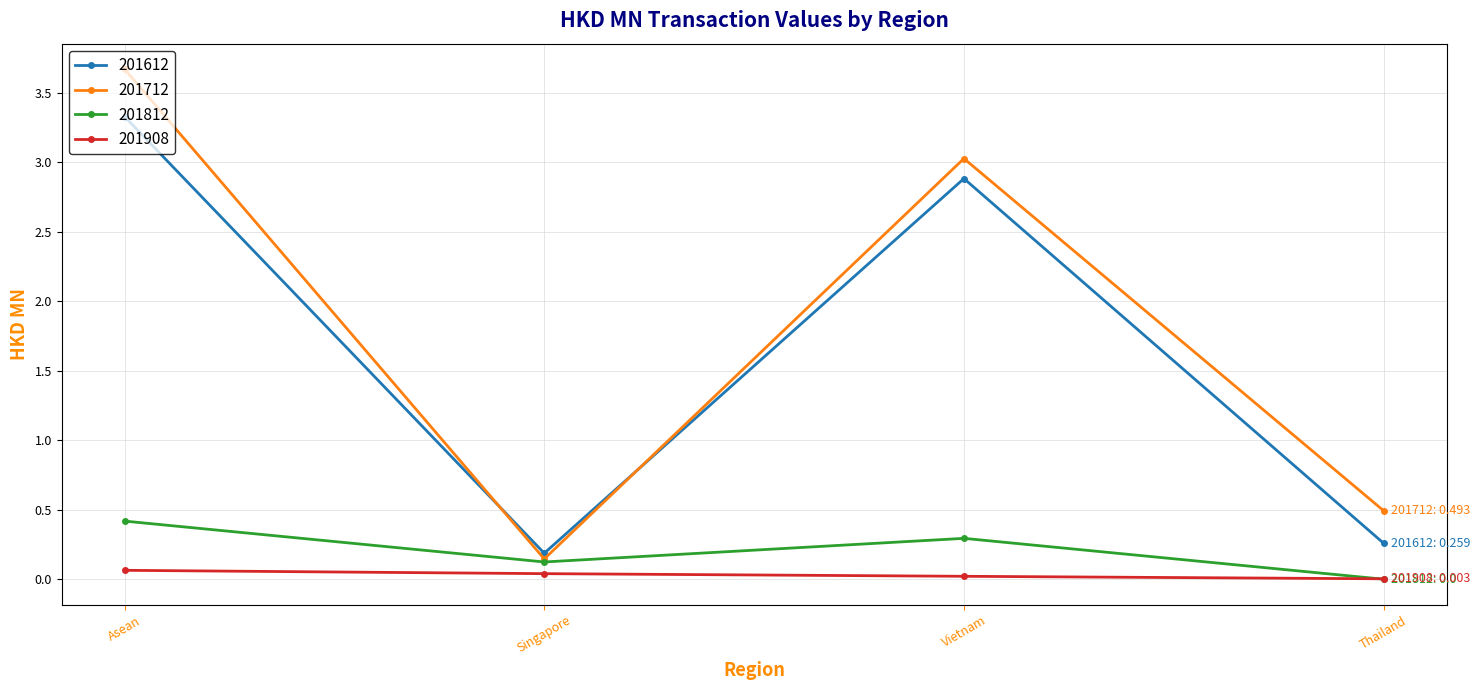

What is the total value across all series at Singapore?

0.5